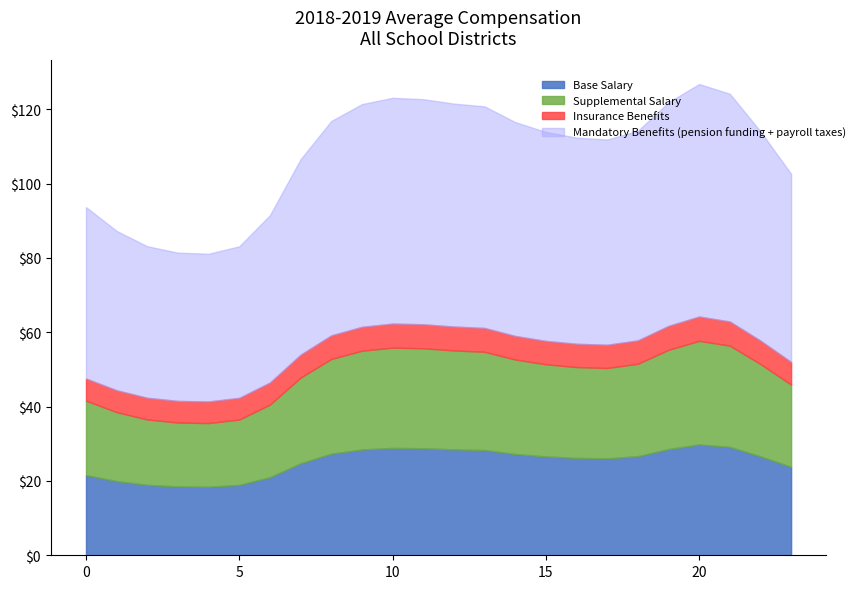

What is the lowest value of the Base Salary series?

18.4